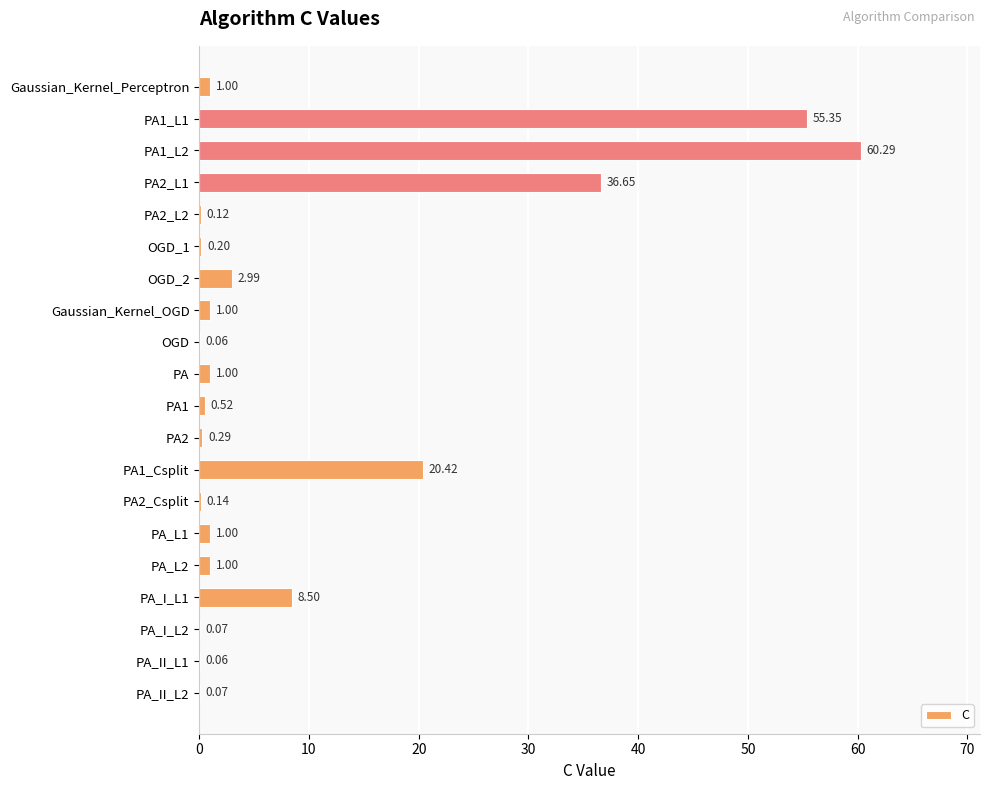

Which has a higher value, PA2_Csplit or PA2?

PA2